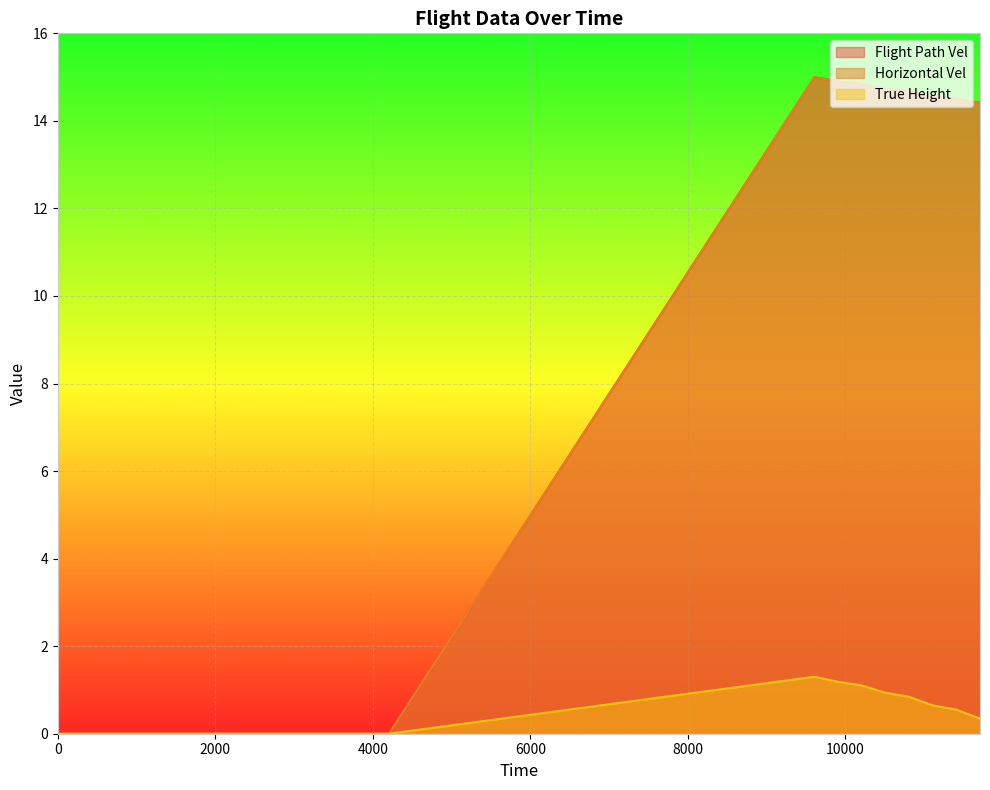

At which category is the sum across all series the highest?

9607